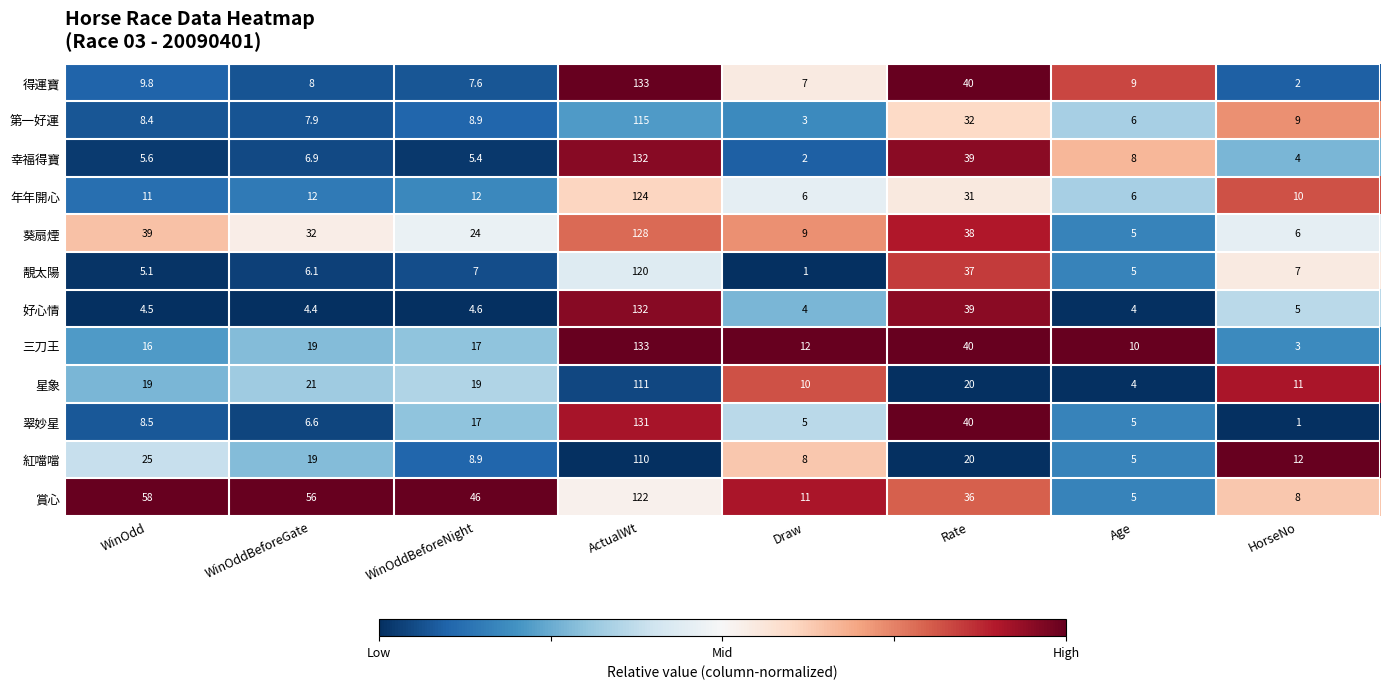

At which category is the sum across all series the highest?

ActualWt